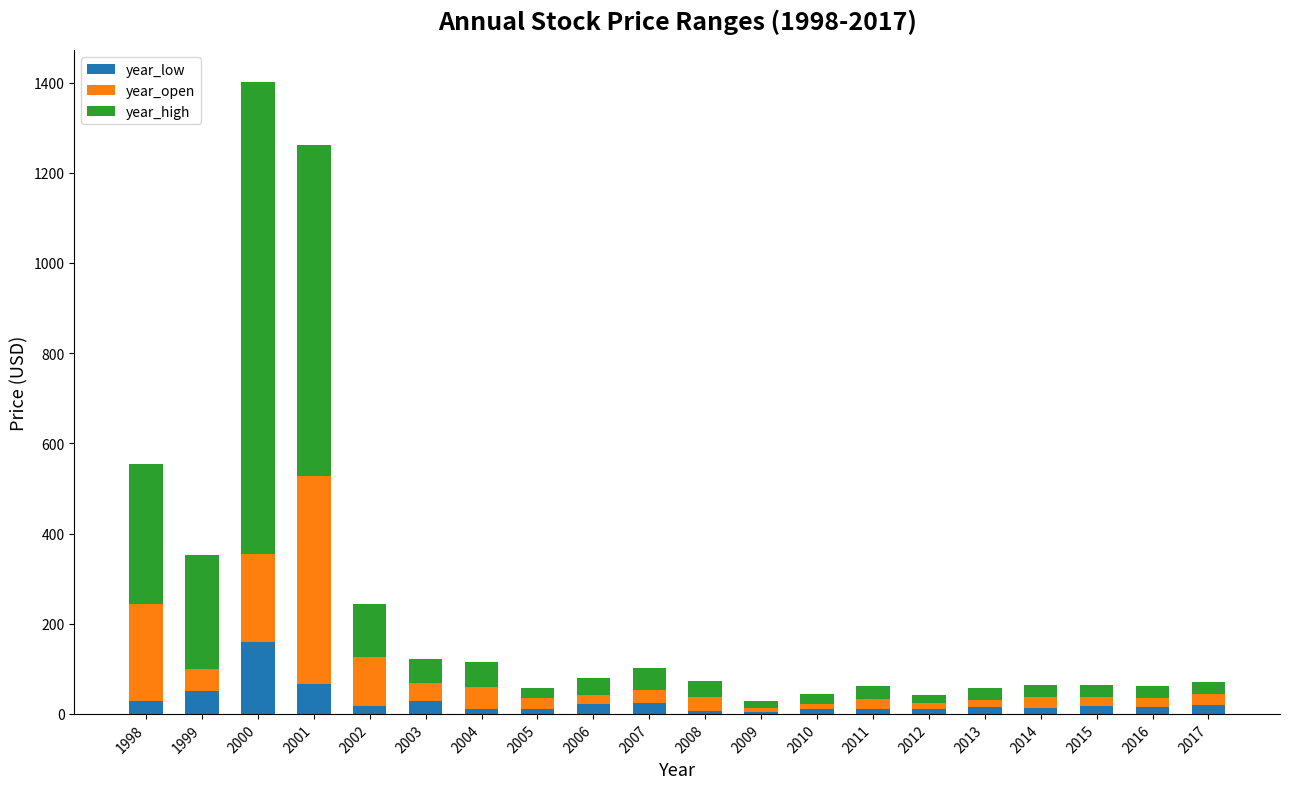

What is the average value of the year_low series?

27.4